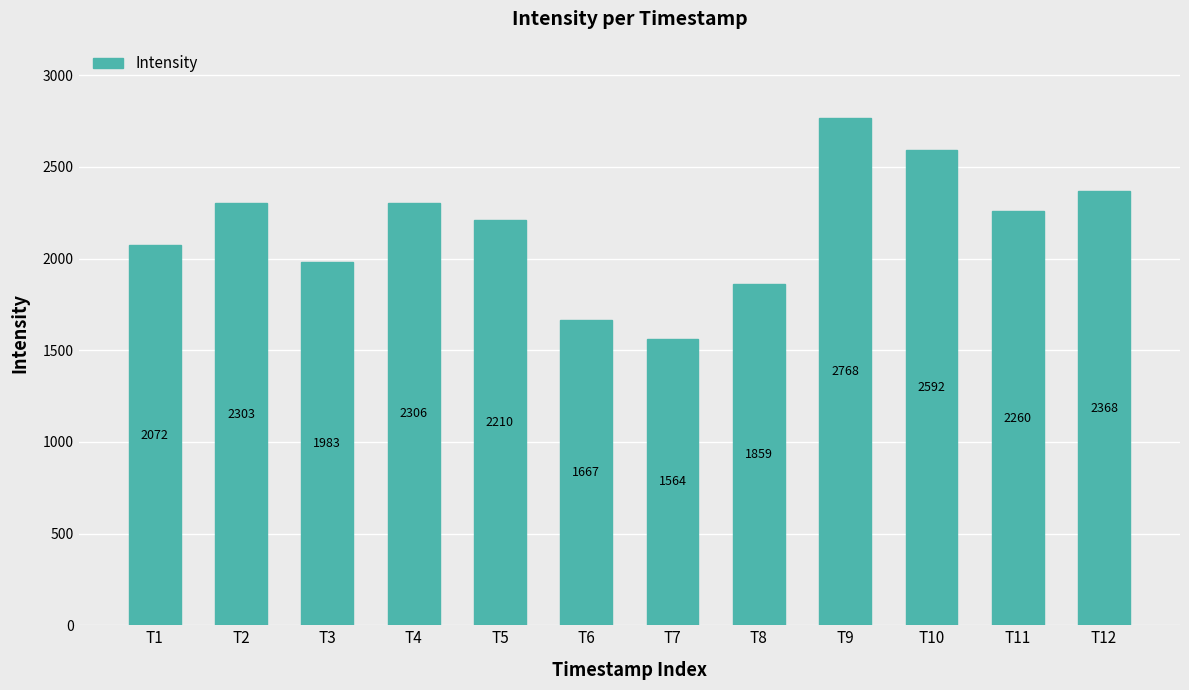

What is the value of the 12th bar from the left?

2367.6